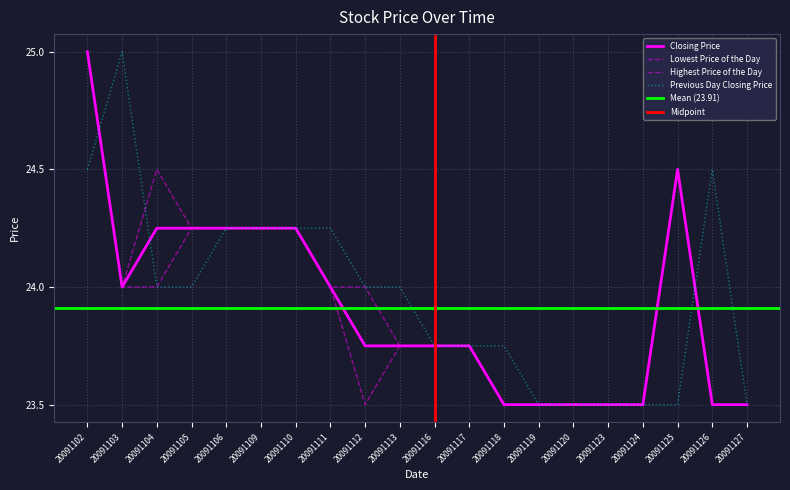

How many interior local valleys does the Highest Price of the Day series have?

1